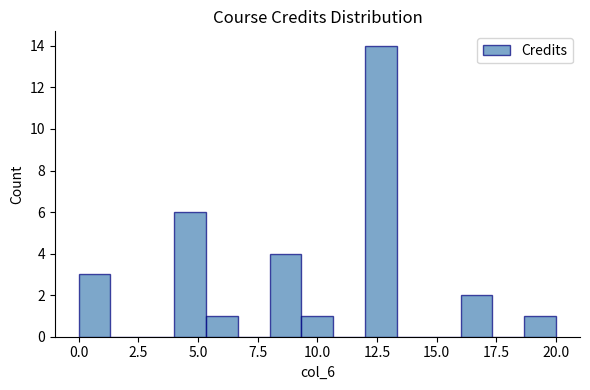

Around what value on the x-axis is the tallest bar? Give the approximate position of its centre, as read against the axis.

12.5